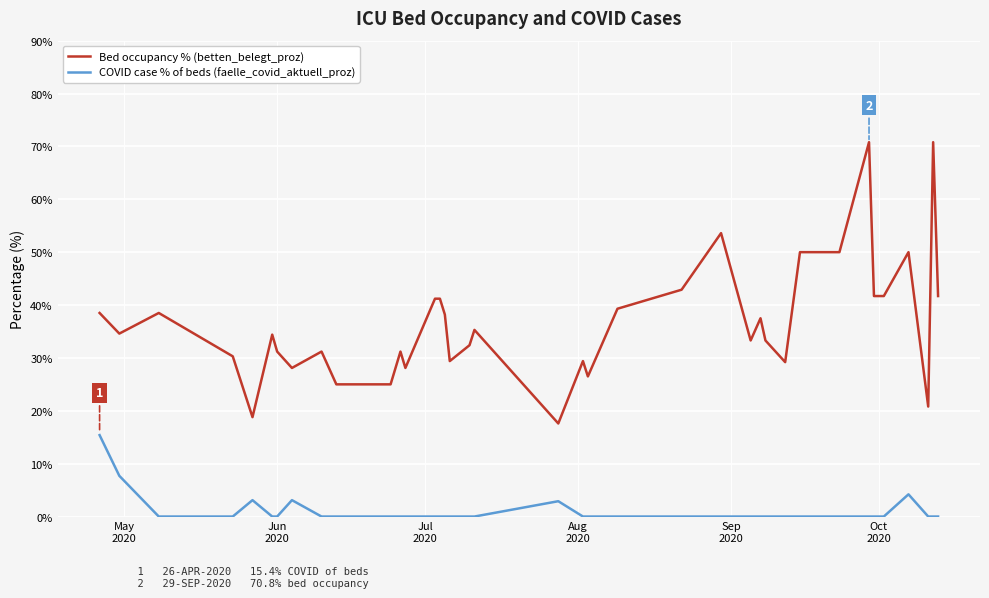

How many categories are shown in the chart?

40